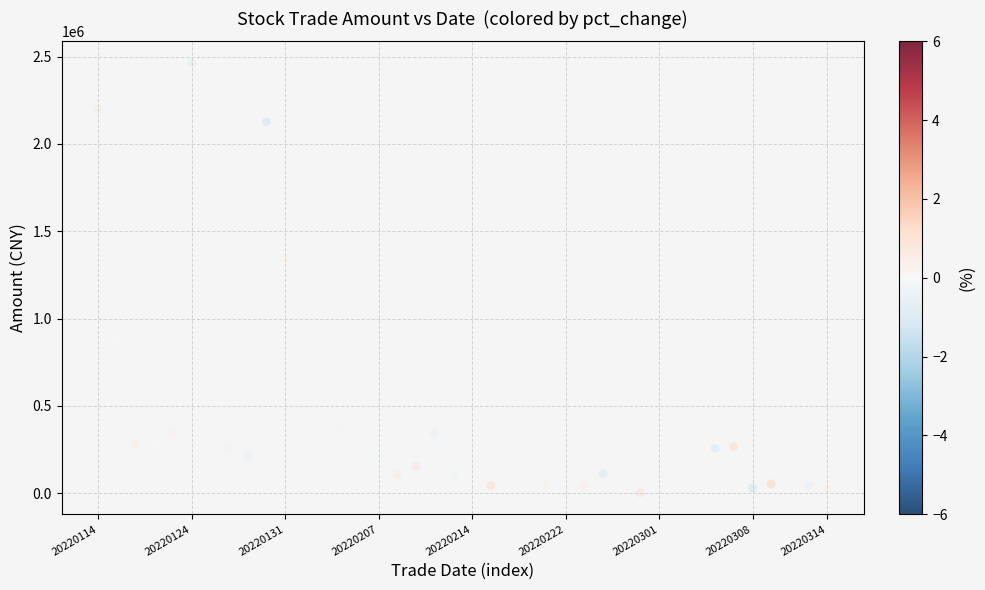

What Y value in the scatter plot is closest to 1233497?

1347402